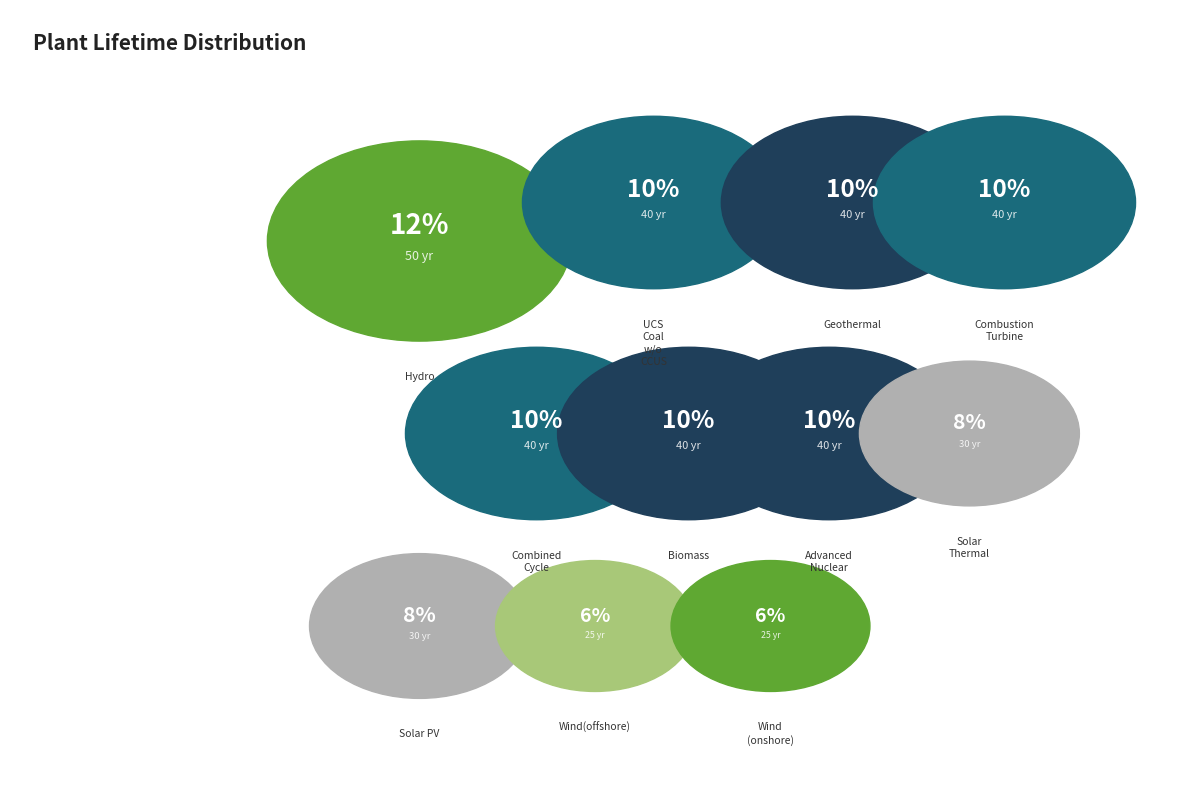

Which slice is the smallest?

Wind (onshore)